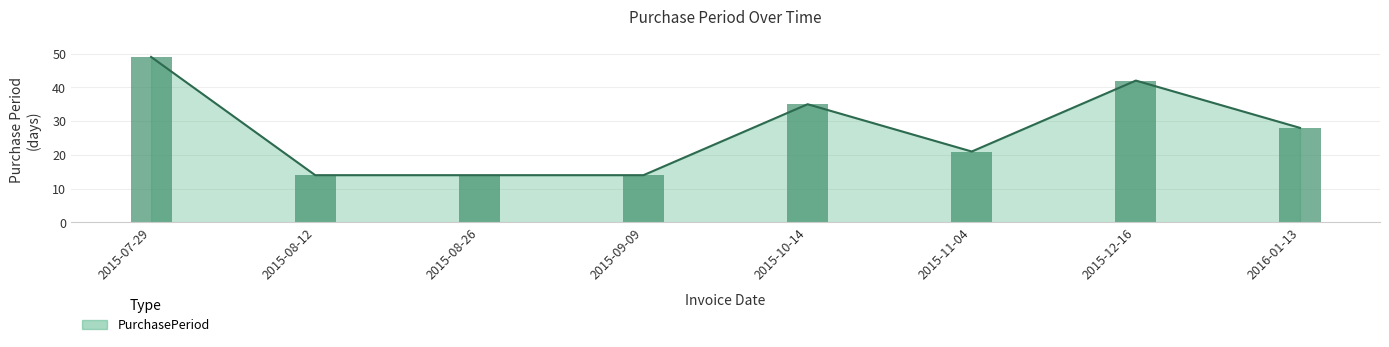

Which label corresponds to the largest value in the chart?

2015-07-29